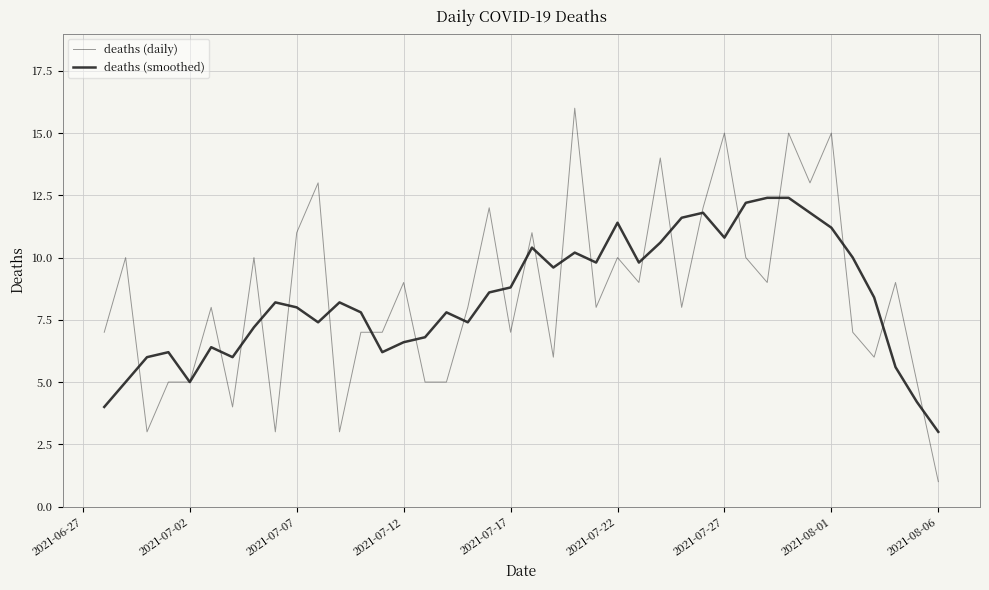

What is the lowest value of the deaths (daily) series?

1.0